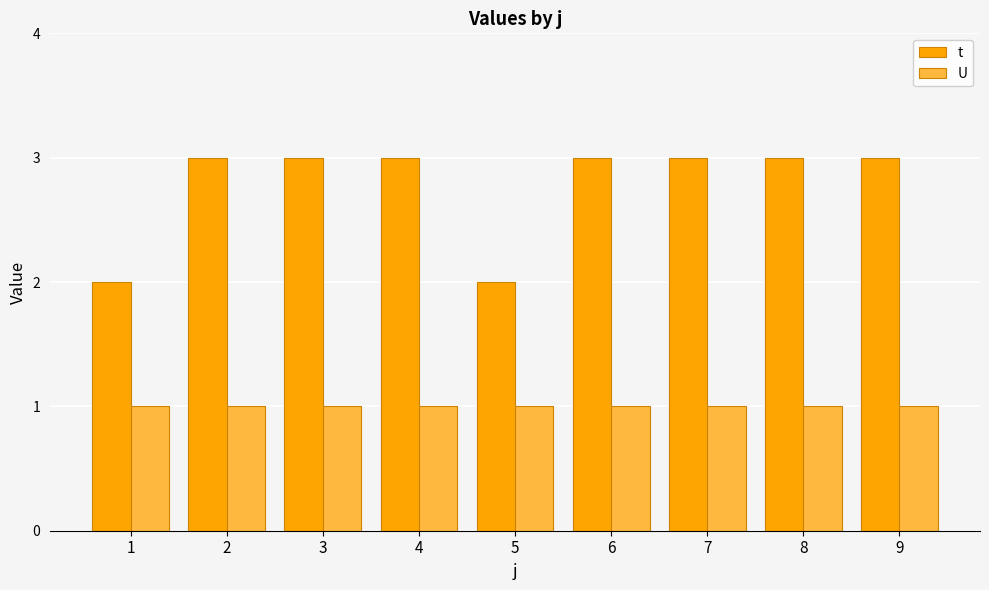

Is the value of t at 8 greater than the value of U at 1?

Yes